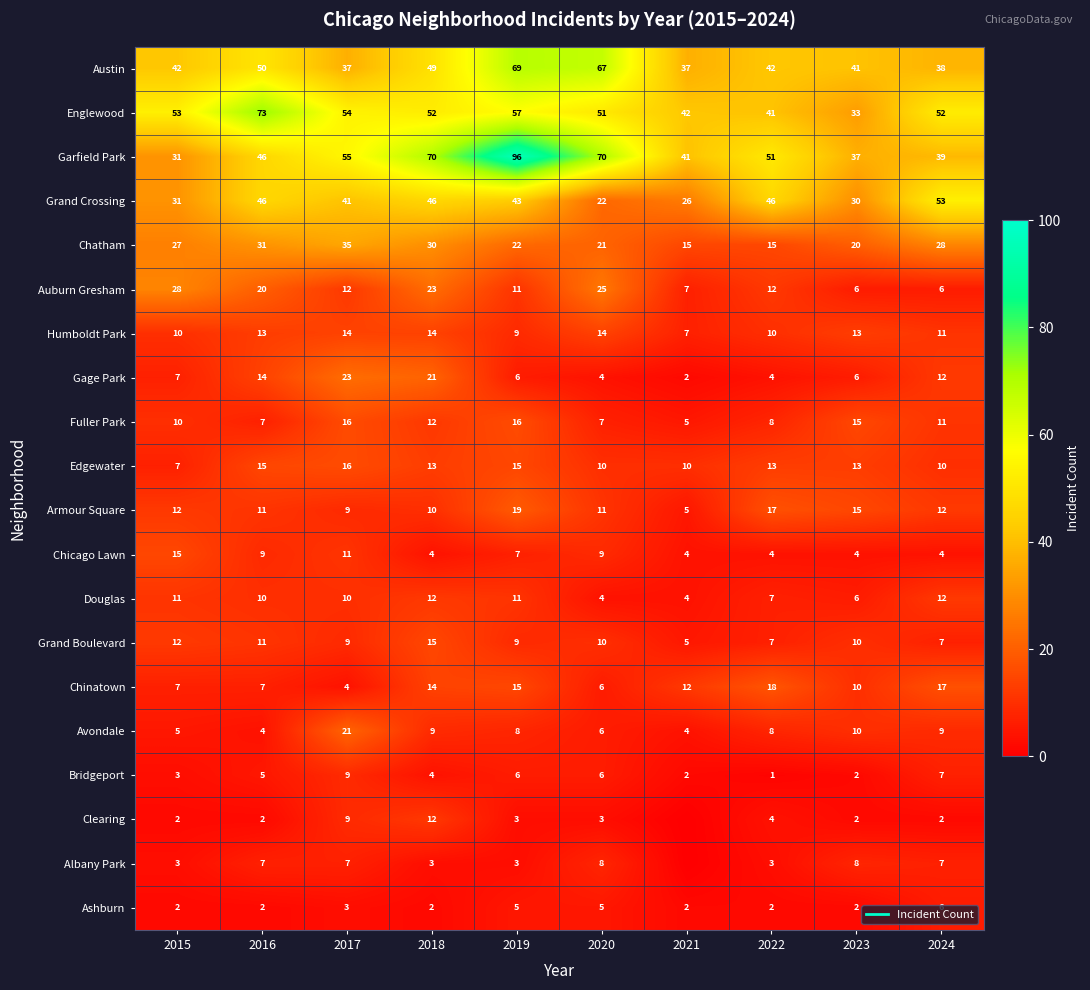

At which label does Edgewater first exceed 13?

2016